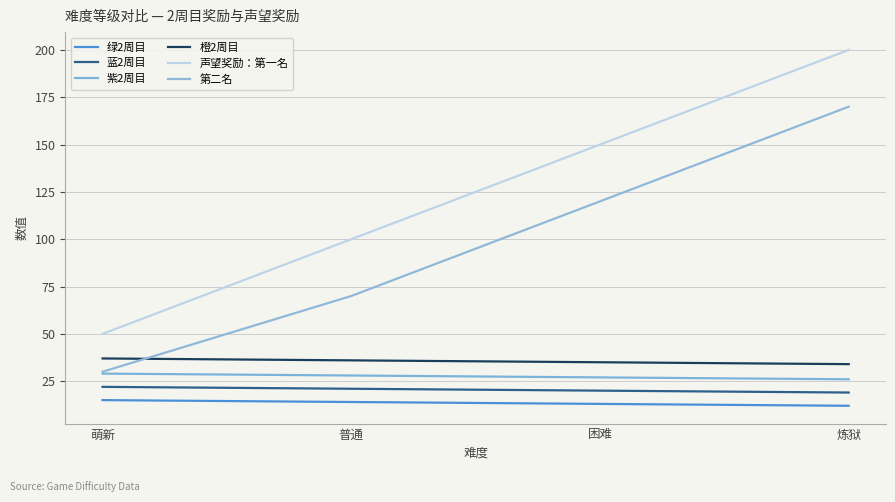

What is the approximate value of 橙2周目 at 普通?

36